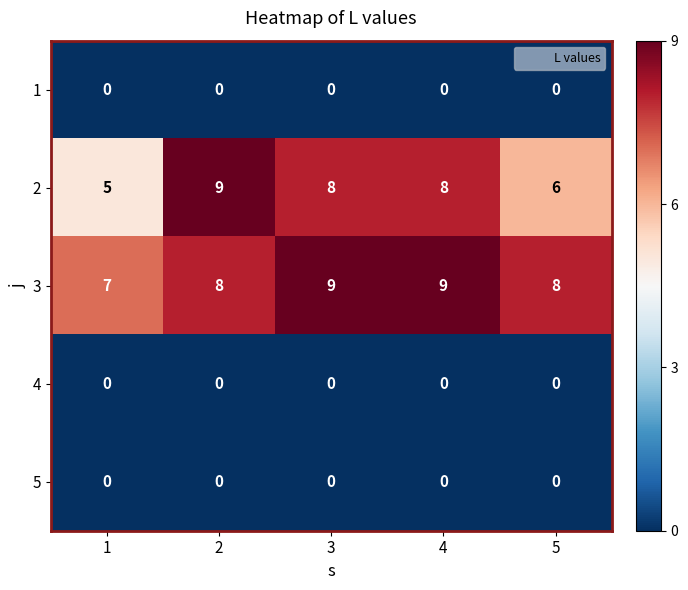

Which series has the largest range (max minus min)?

2